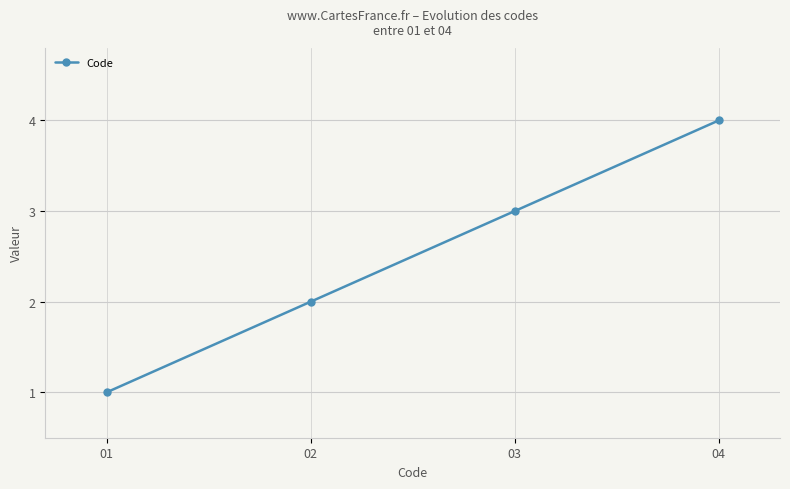

Which label corresponds to the largest value in the chart?

04